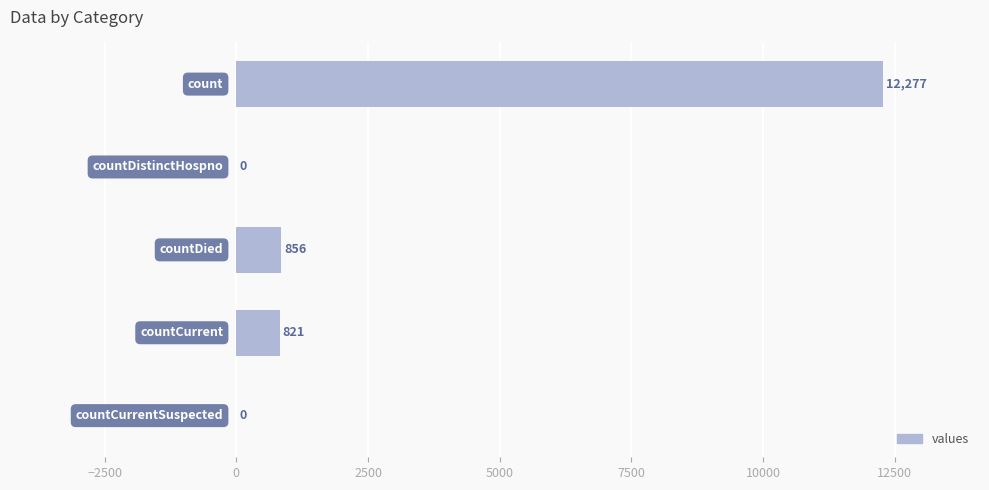

What is the maximum value shown in the chart?

12277